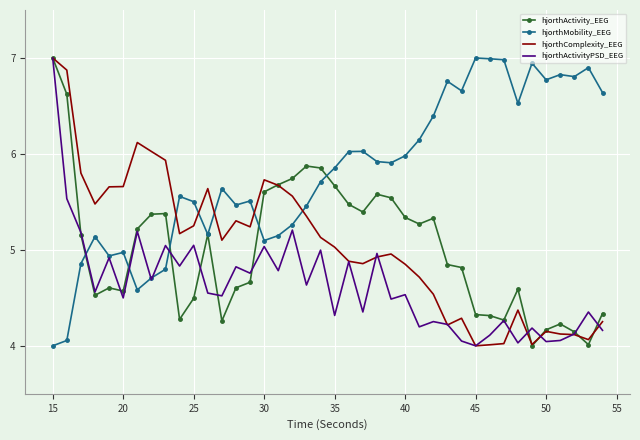

Which series ends up on top after the final intersection of hjorthComplexity_EEG and hjorthMobility_EEG?

hjorthMobility_EEG